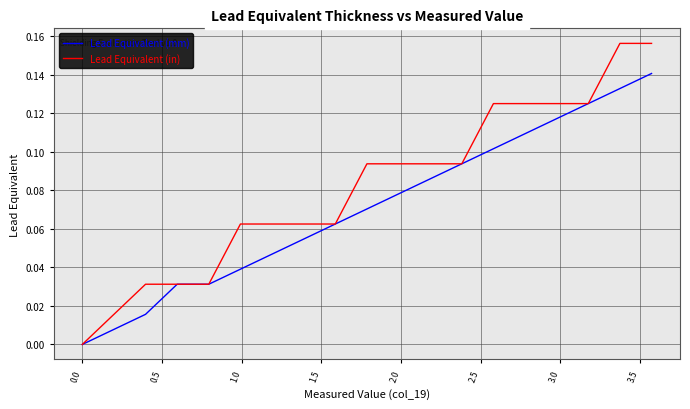

What are all the series names shown in the legend?

Lead Equivalent (mm), Lead Equivalent (in)